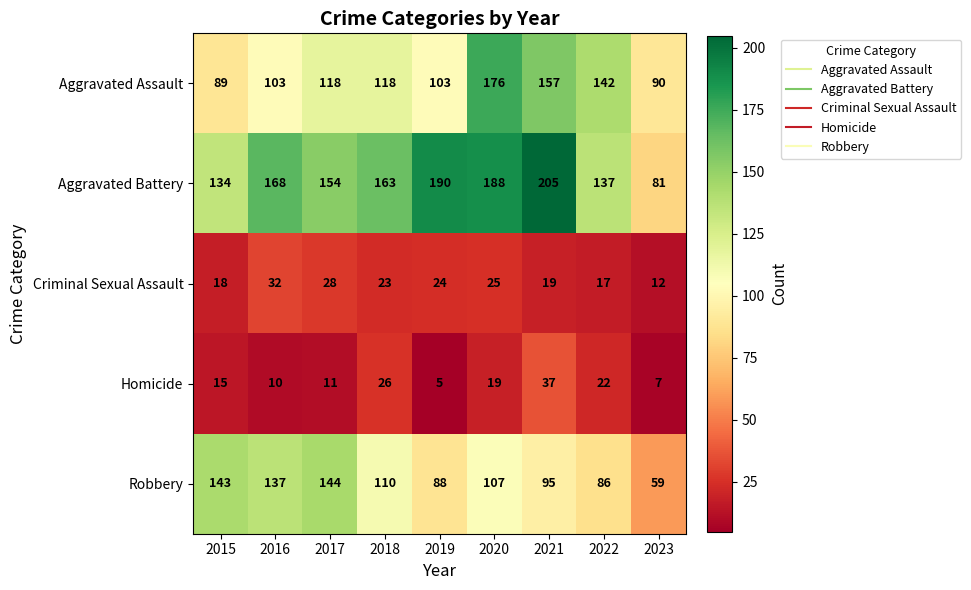

What is the greatest value displayed?

205